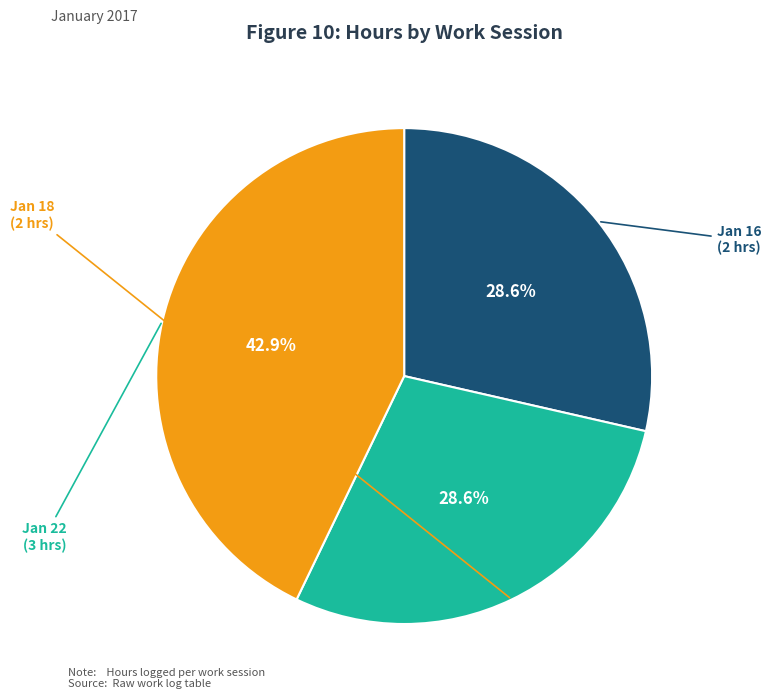

Does any single category account for the majority?

No